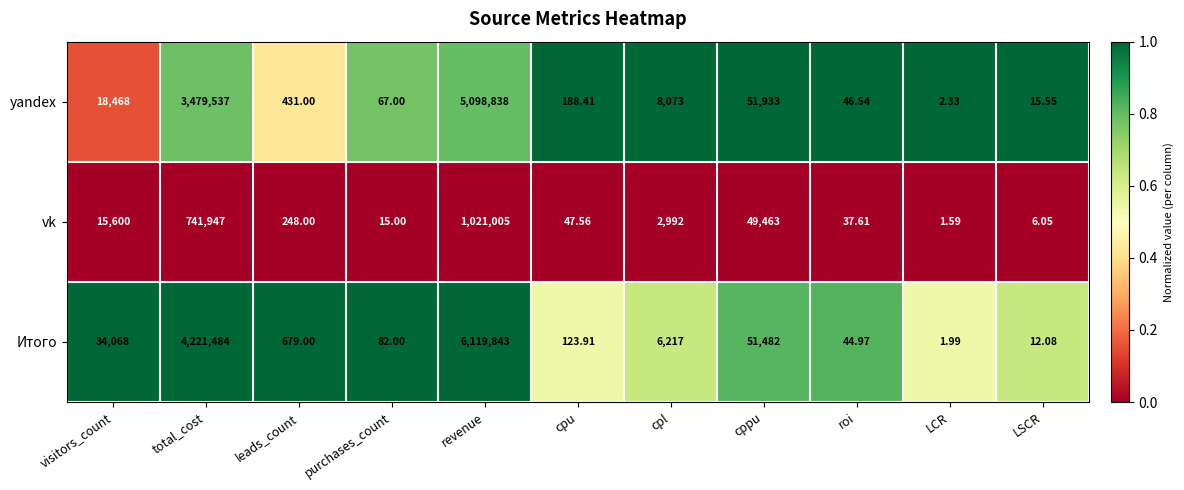

Which series has the largest range (max minus min)?

Итого